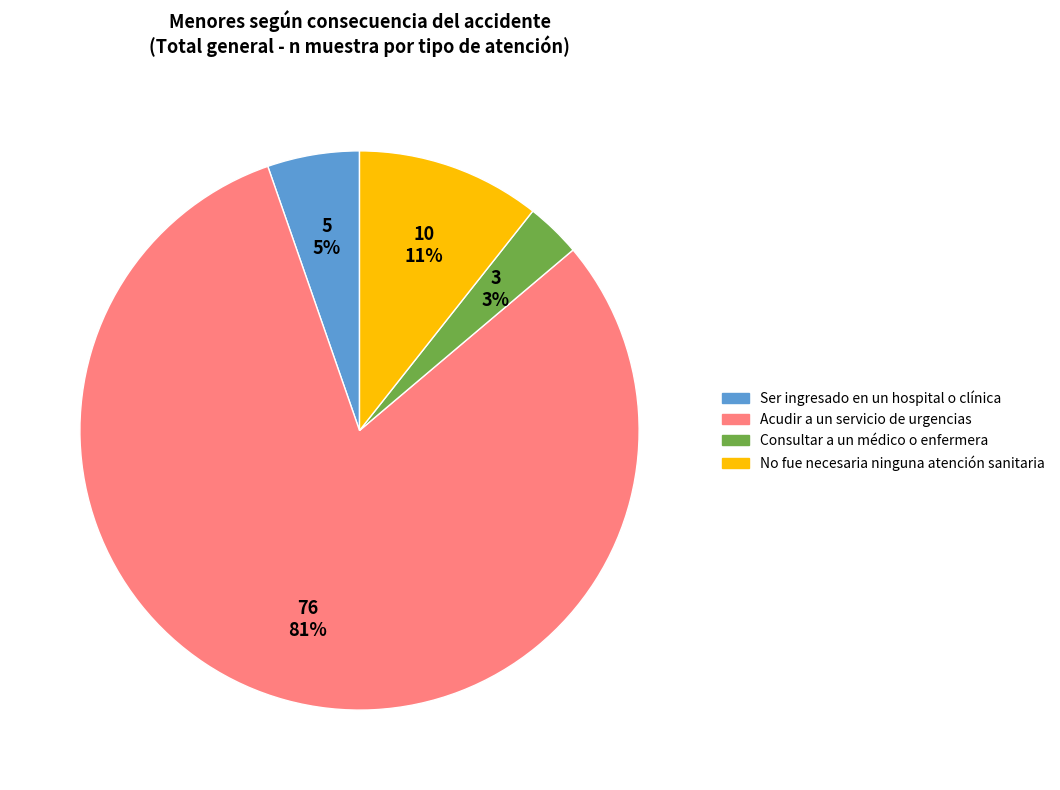

Count the number of slices in the pie.

4